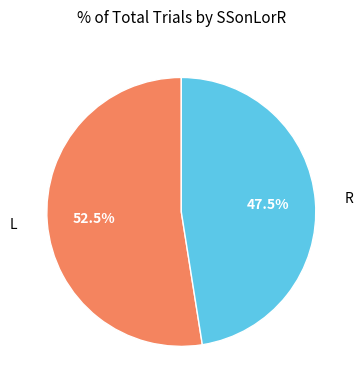

To the nearest percent, what is the difference between the largest and smallest slice percentages?

5%